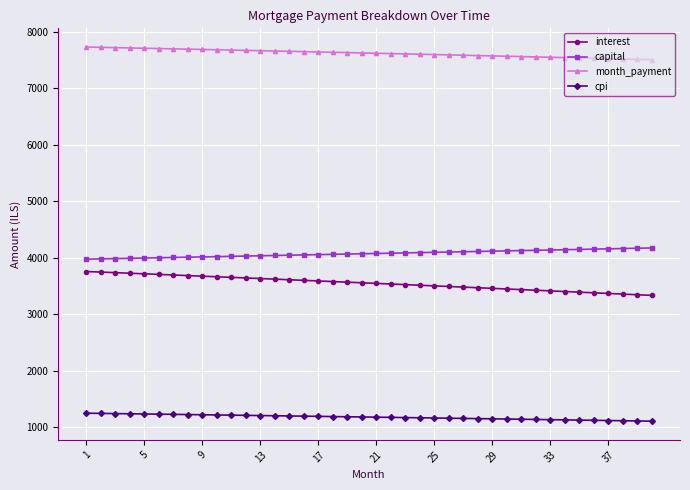

Which series has the largest range (max minus min)?

interest